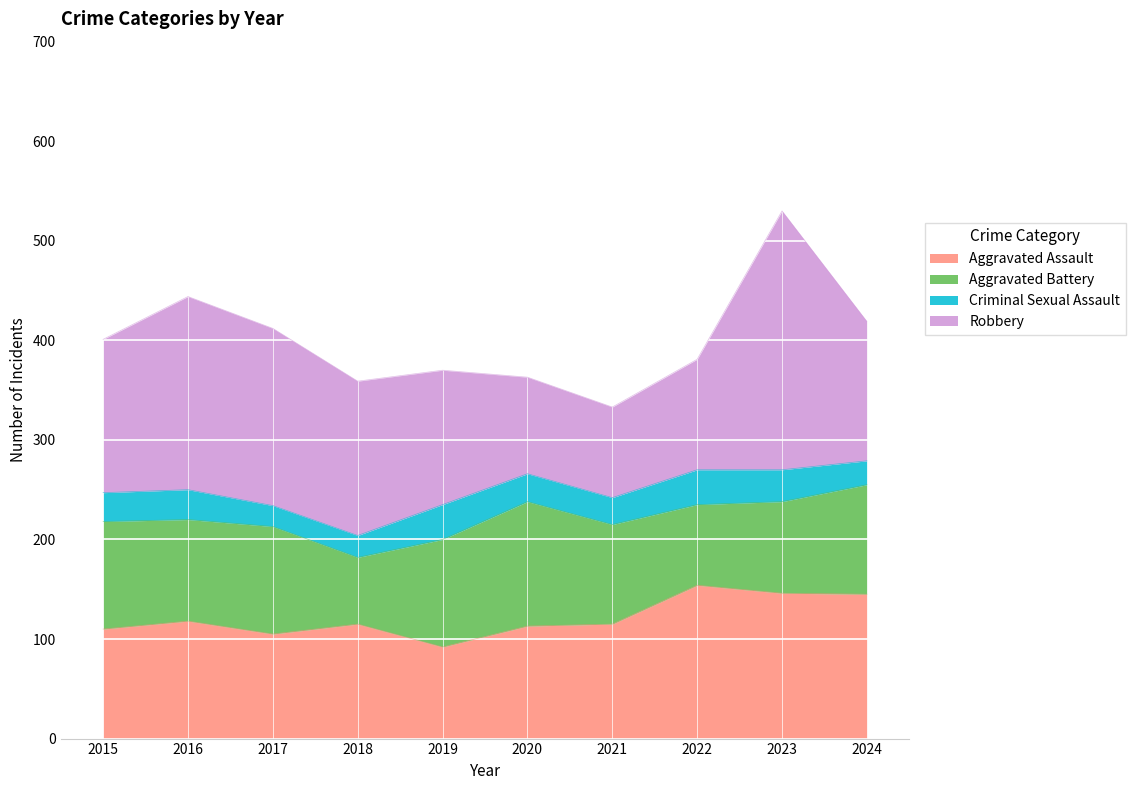

What is the average value of the Criminal Sexual Assault series?

28